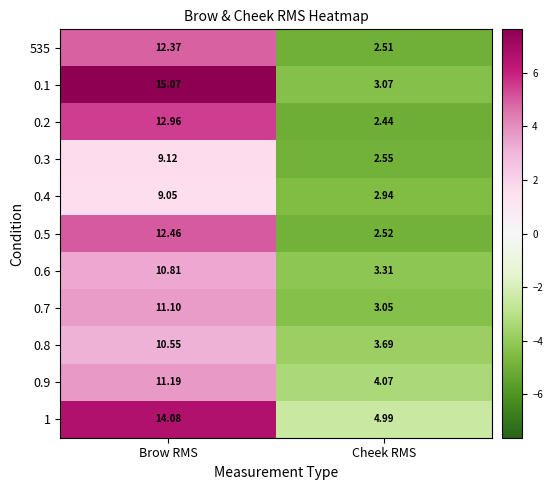

At which label does 0.8 reach its peak?

Brow RMS